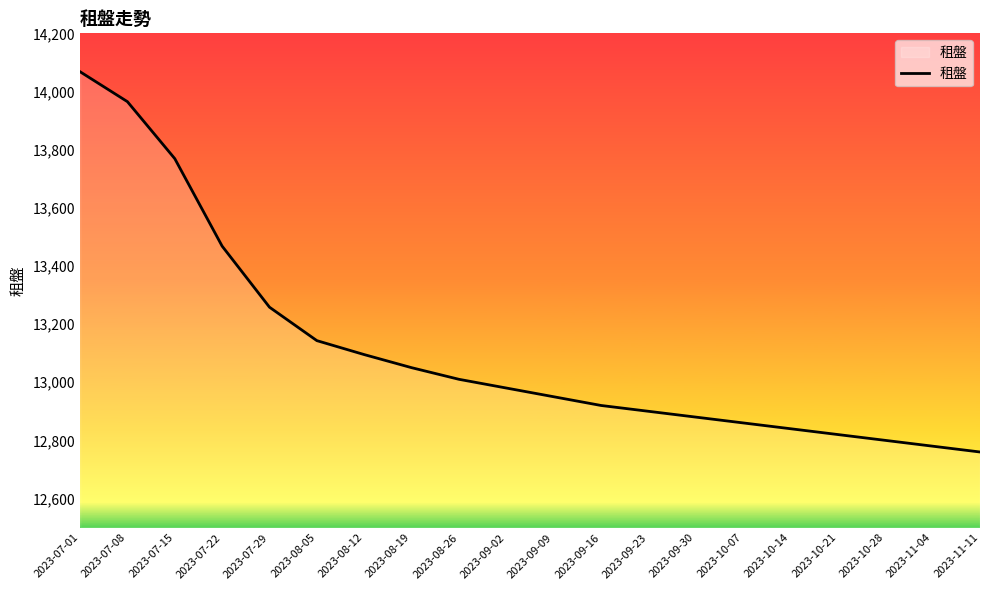

At which label is the value closest to 13414?

2023-07-22